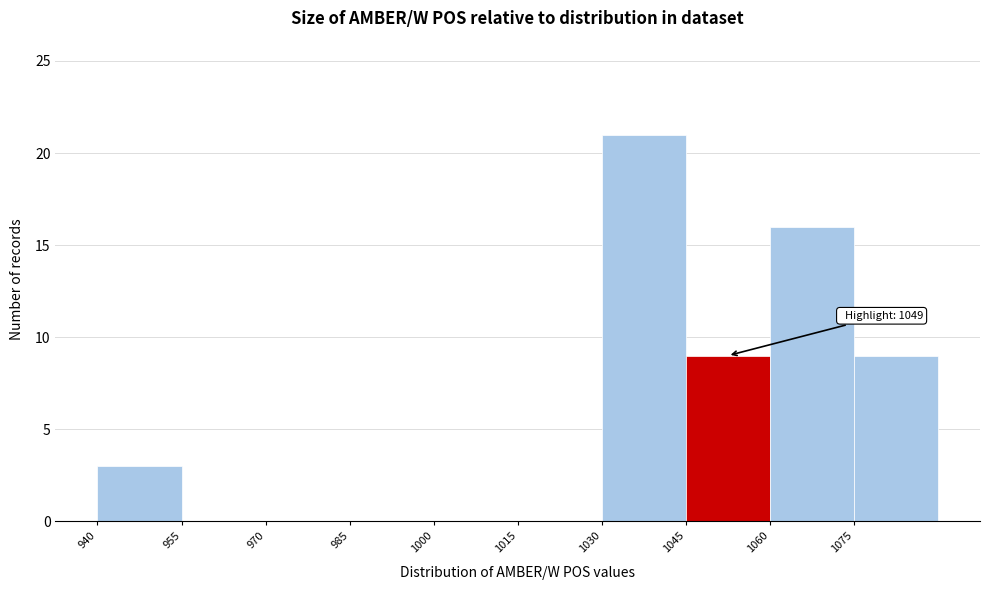

Which range on the x-axis has the tallest bar?

1030 to 1045